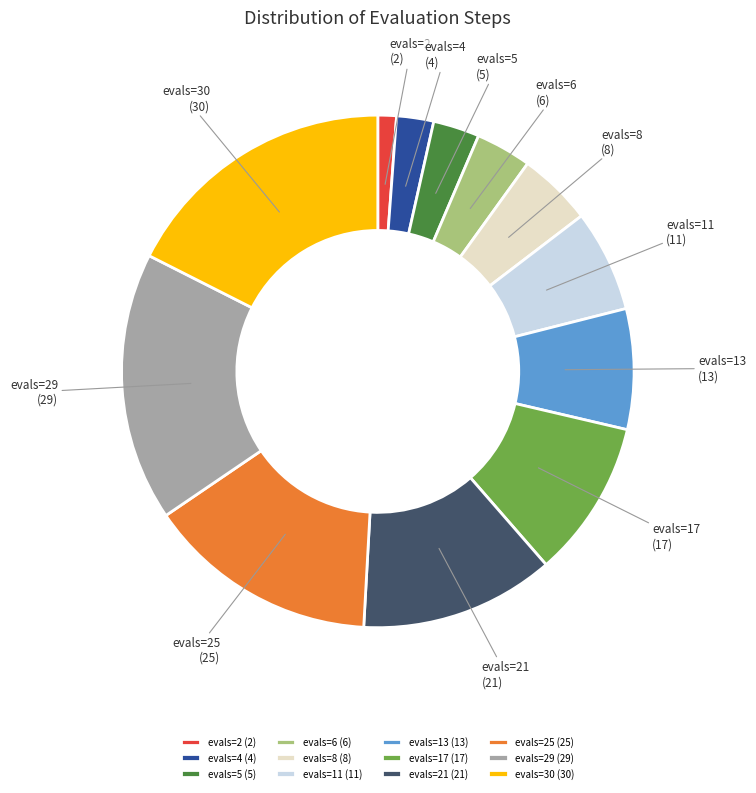

Is the sum of evals=2 and evals=21 greater than half?

No